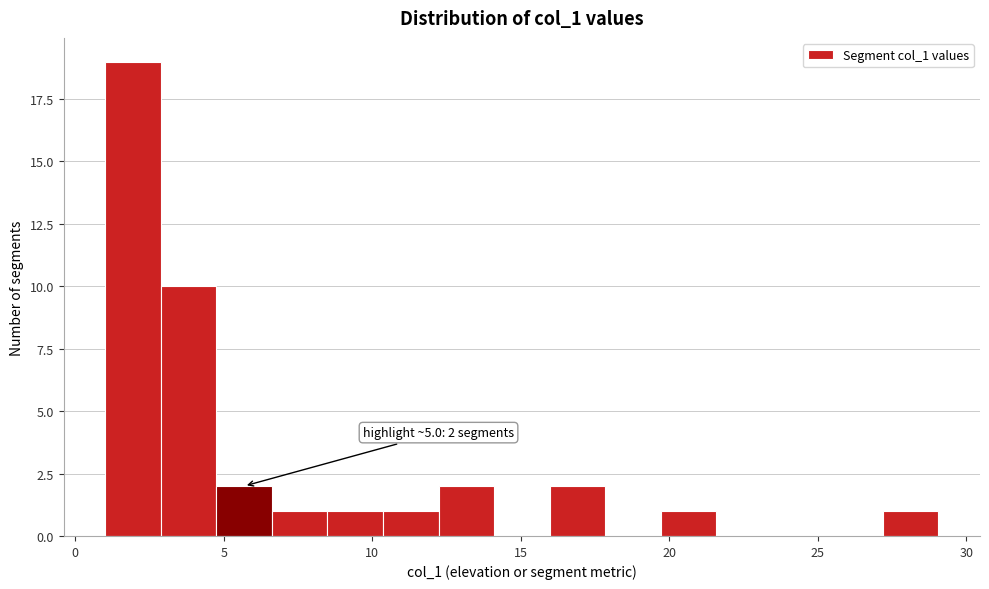

Read against the x-axis, roughly where is the centre of the tallest bar?

2.0